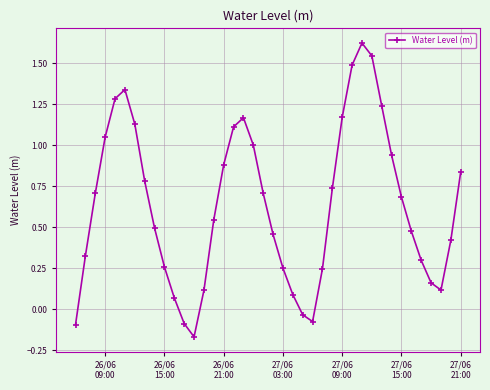

What is the difference between the maximum and minimum values?

1.8